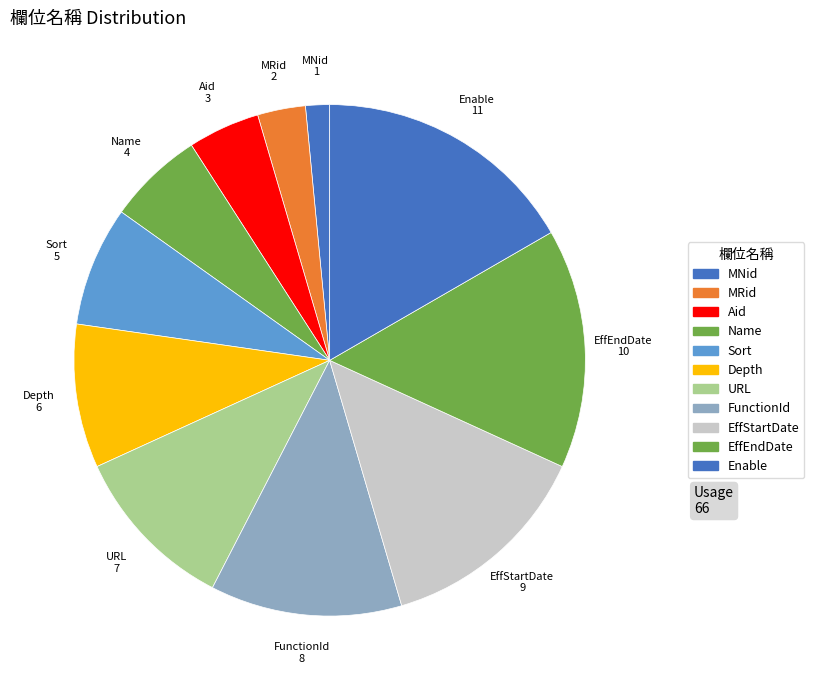

What is the total percentage of Enable and URL?

27.3%